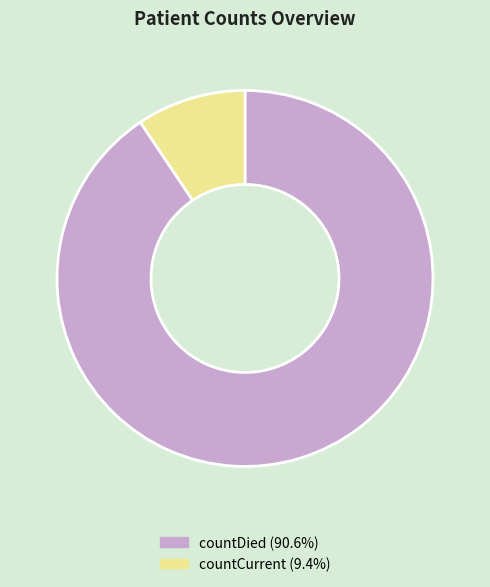

What is the smallest slice in the pie chart?

countCurrent